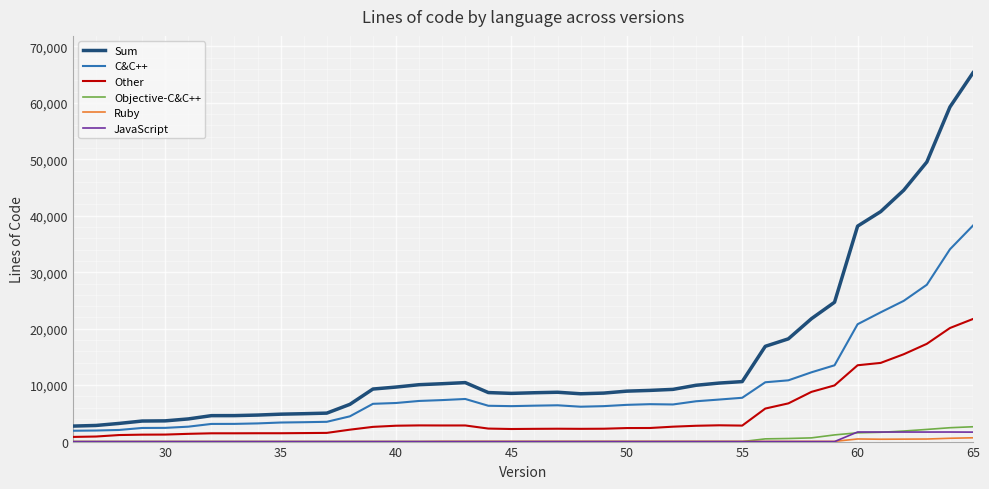

Which series has the largest total across all categories?

Sum